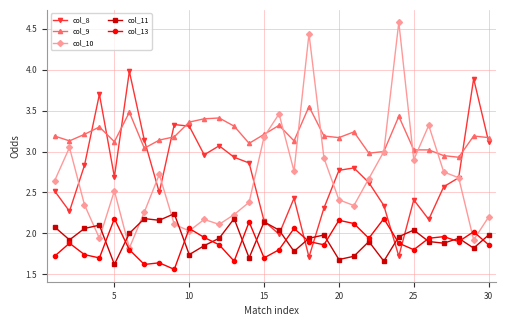

How many times do col_9 and col_8 cross each other?

8